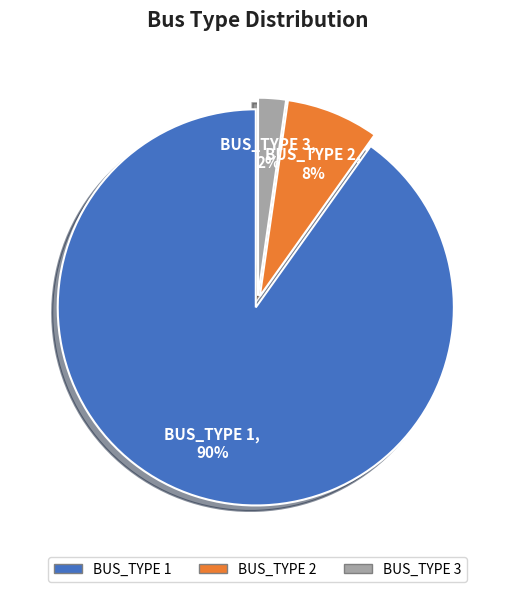

Count the number of slices in the pie.

3